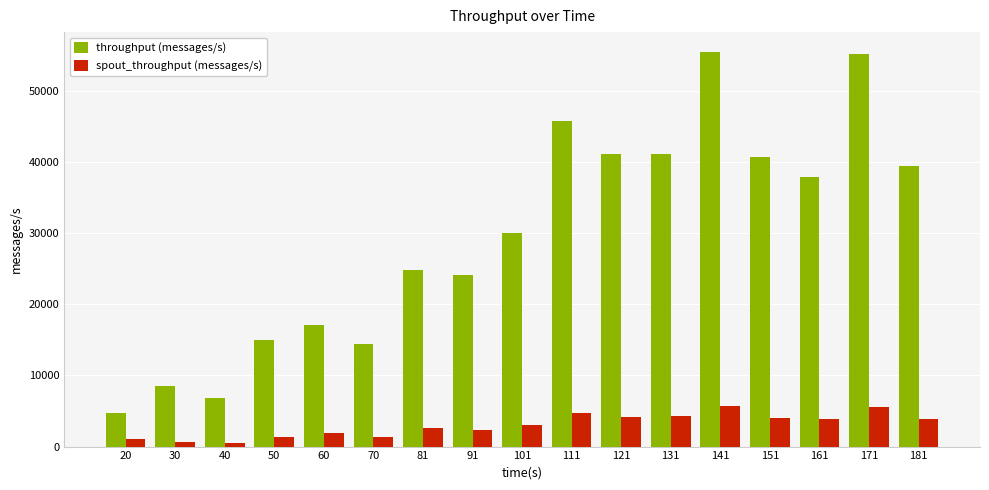

At how many categories does at least one series exceed 30915?

8